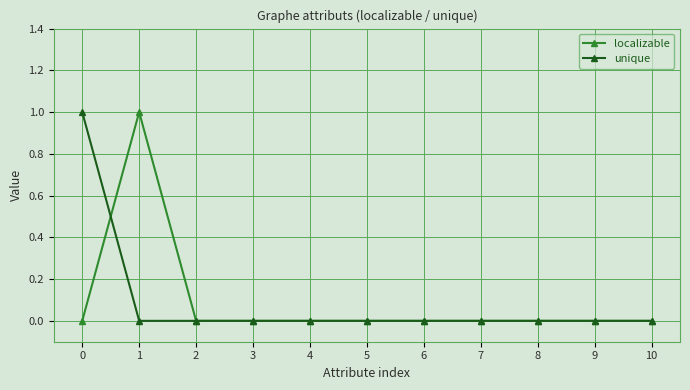

What are all the series names shown in the legend?

localizable, unique